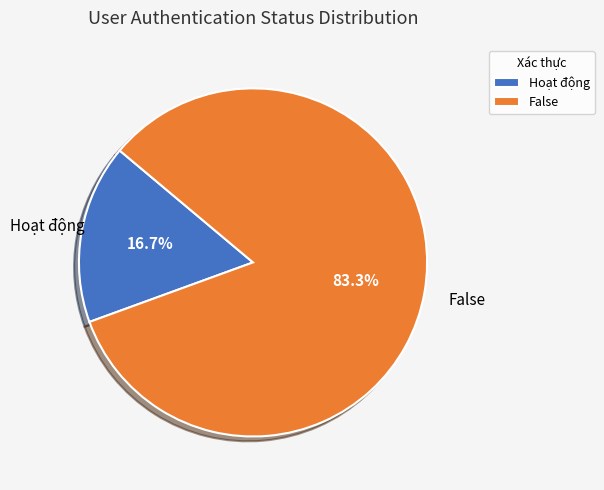

Count the number of slices in the pie.

2